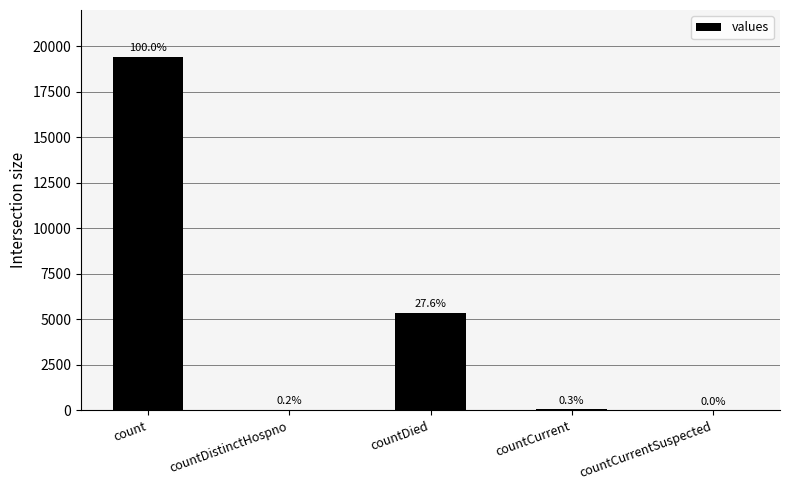

Which label corresponds to the smallest value in the chart?

countCurrentSuspected